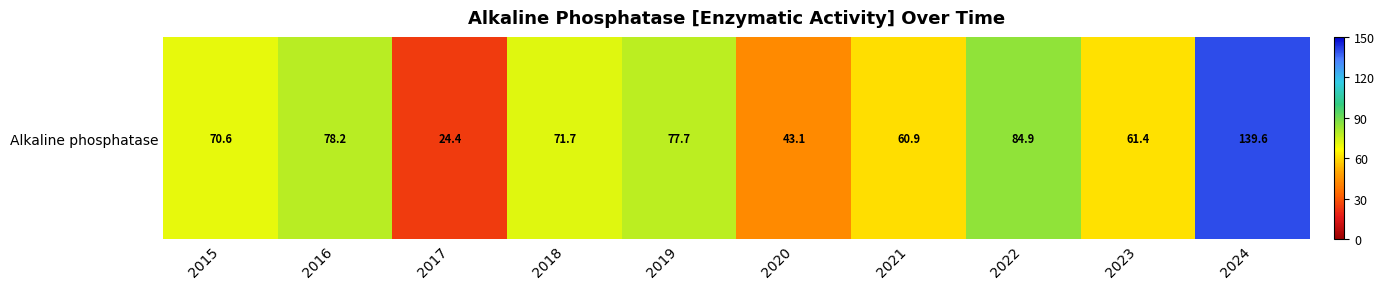

What is the difference between the values at 2023 and 2021?

0.5